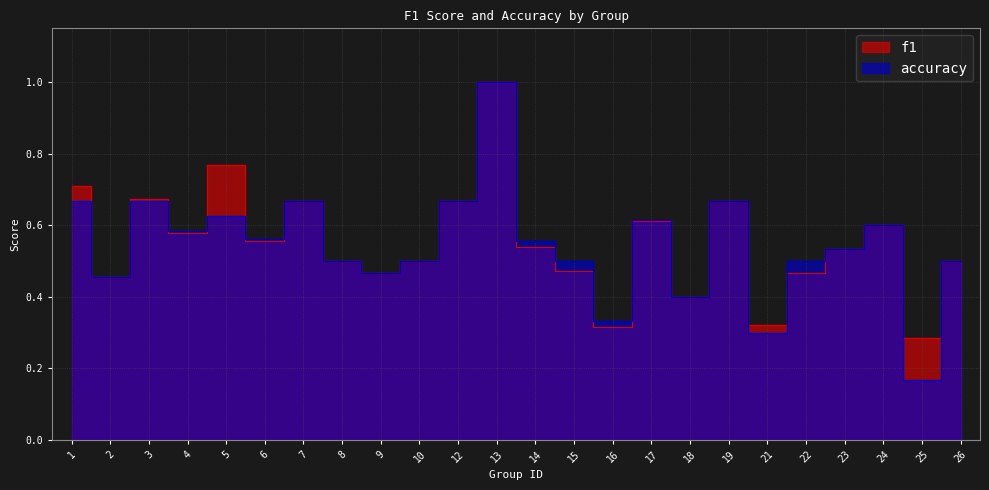

The f1 series shows 0.1 at 21. True or false?

False